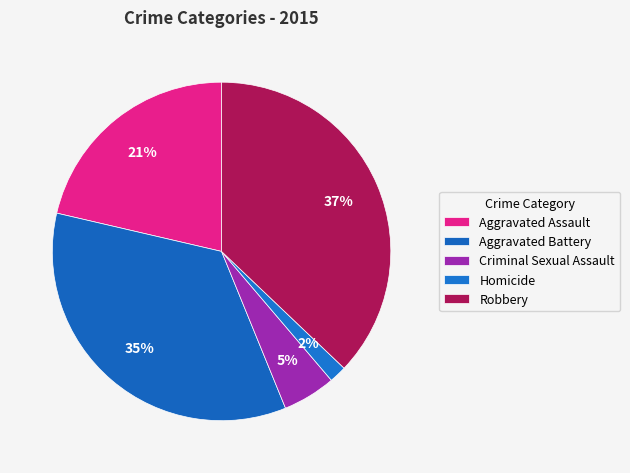

What percentage is the Aggravated Battery slice, to the nearest percent?

35%